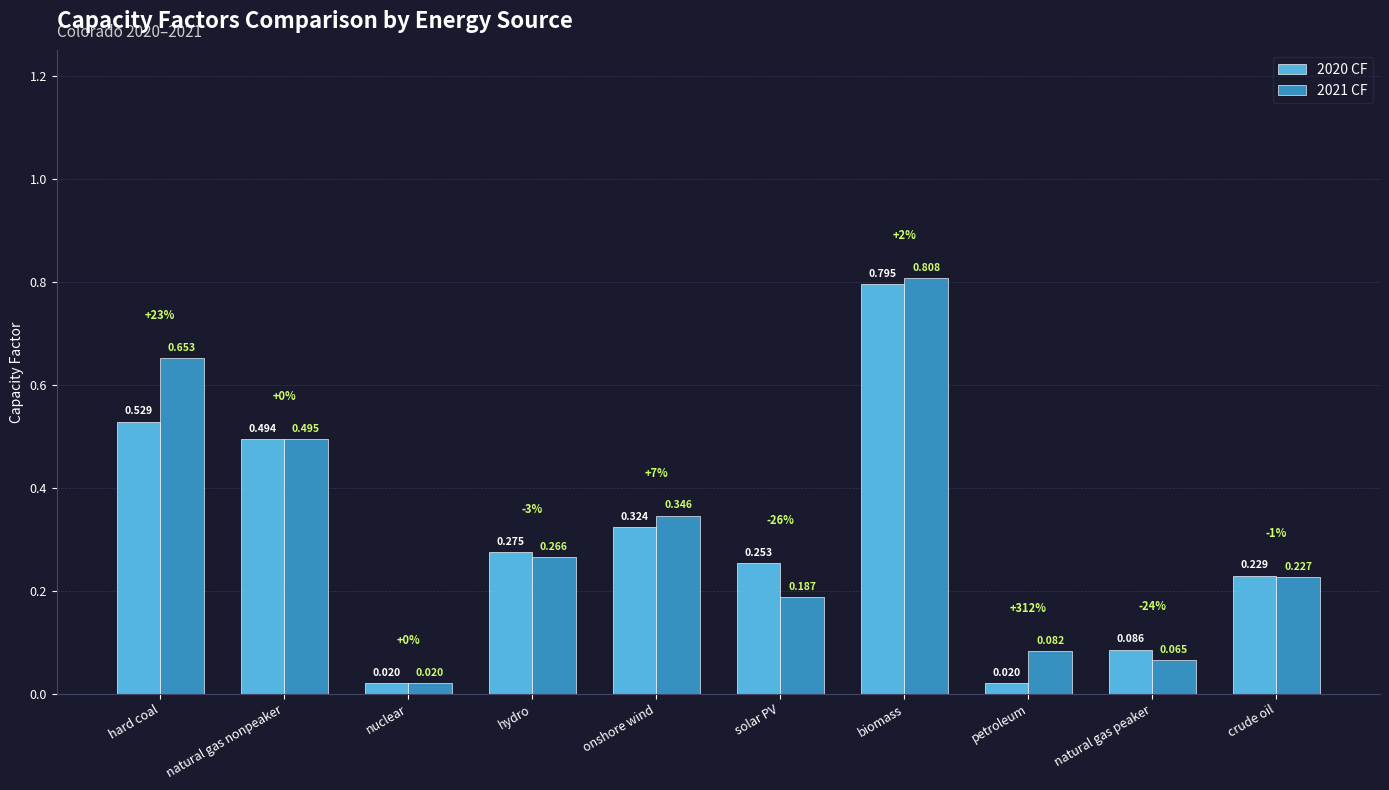

At which category does the chart reach its peak across all series?

biomass